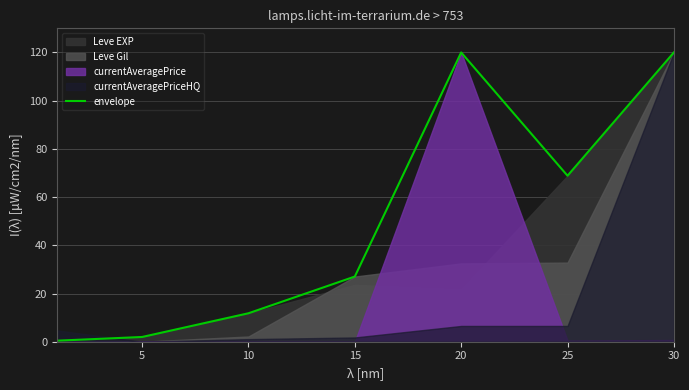

The value of envelope at 30 is 120.0. True or false?

True